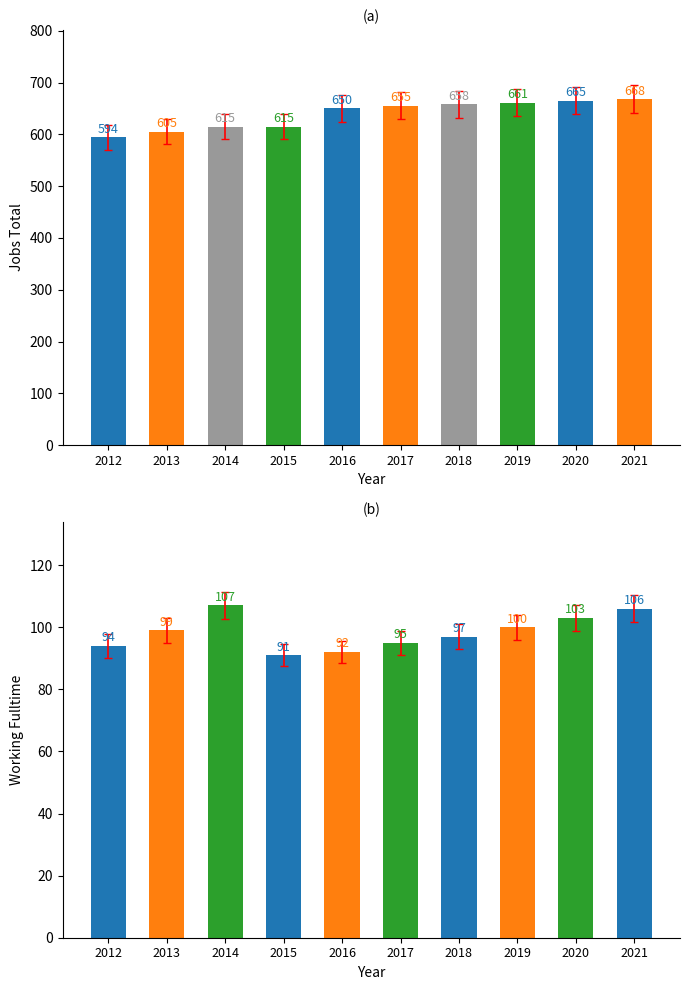

How many values in the JobsTotal series exceed 655?

4